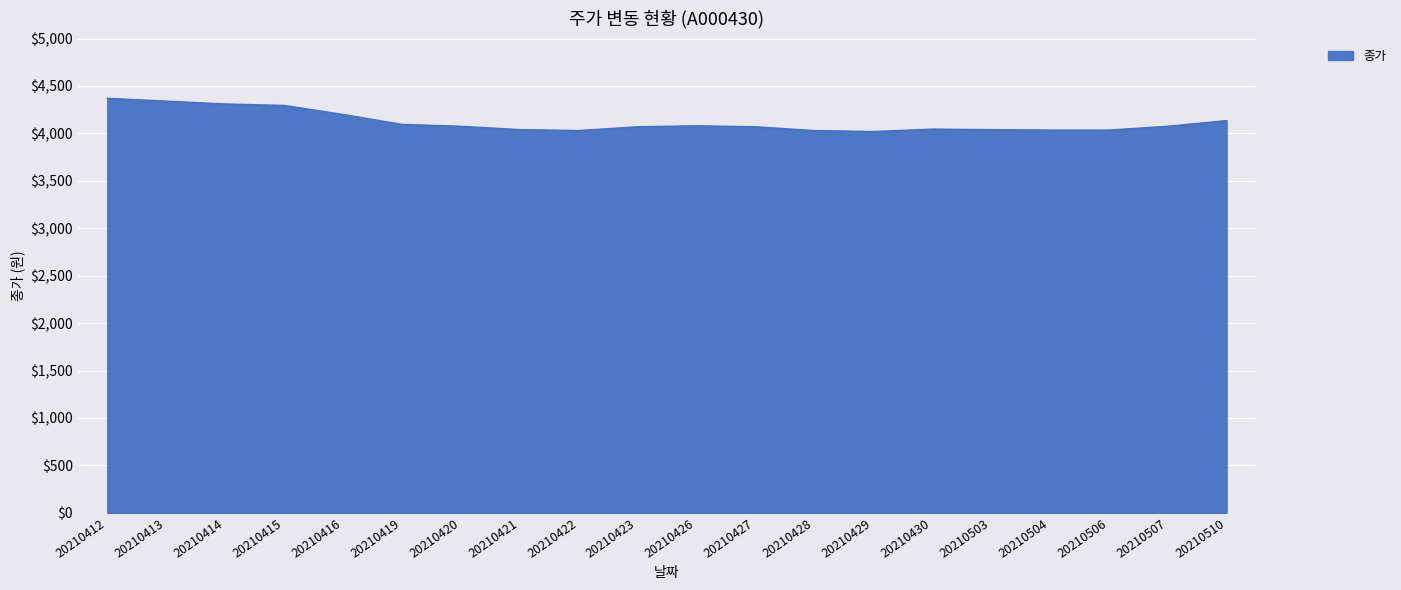

What is the smallest value displayed?

4020